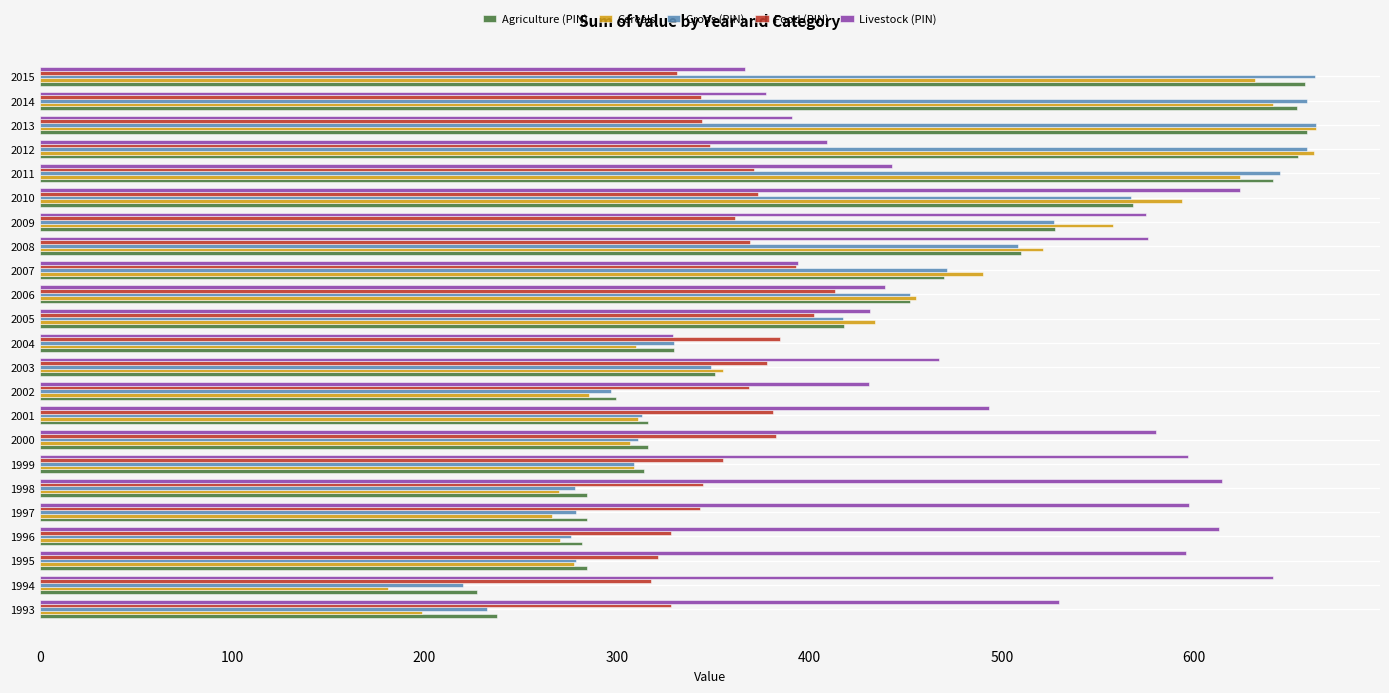

What is the spread (max minus min) of values at 2014?

315.4